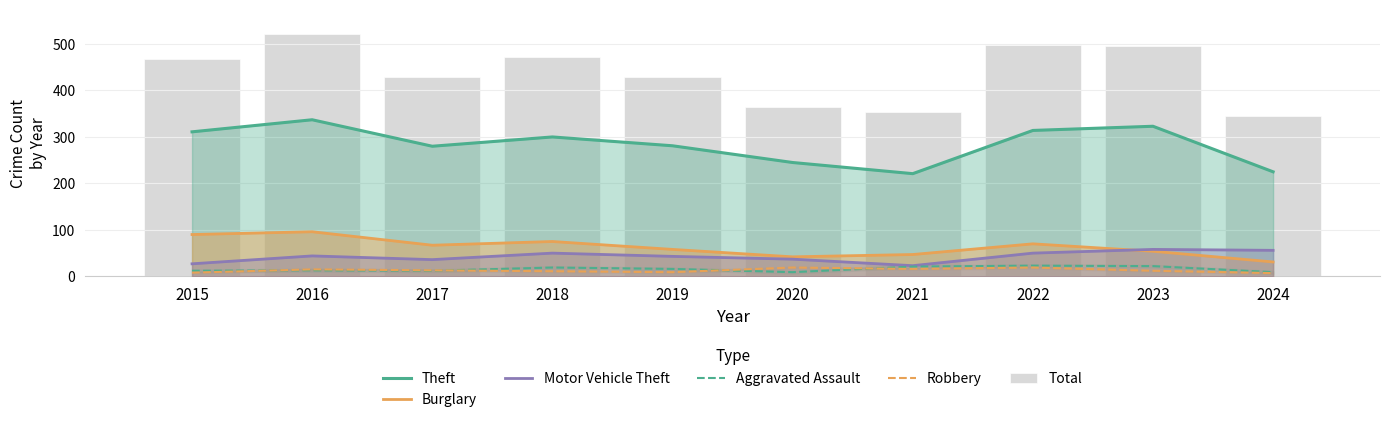

Where does the Aggravated Assault series first go above 16?

2018